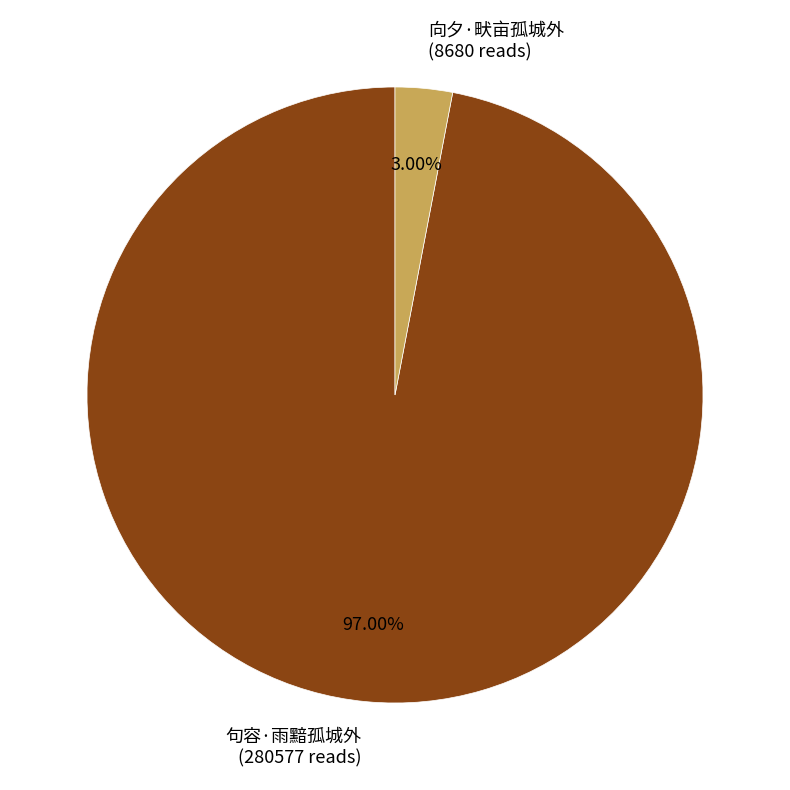

What is the smallest slice in the pie chart?

向夕·畎亩孤城外